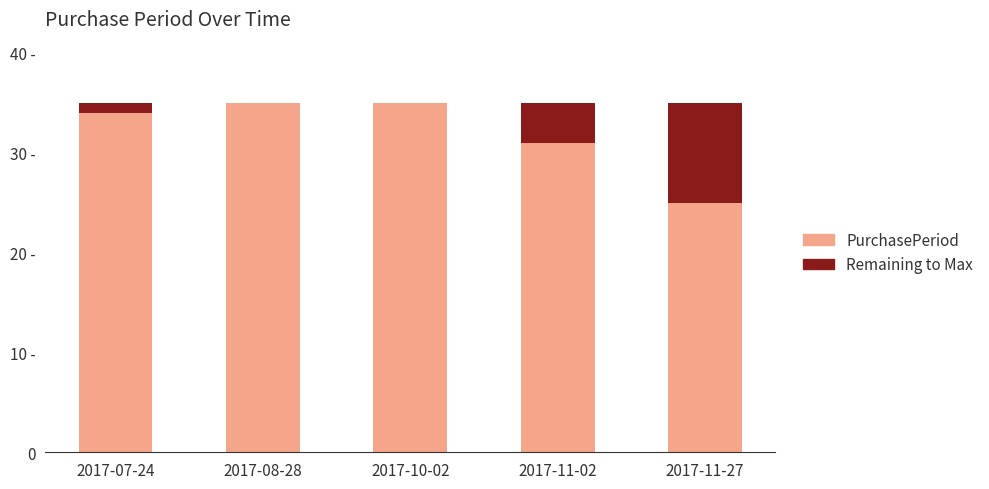

Are the bars horizontal?

No